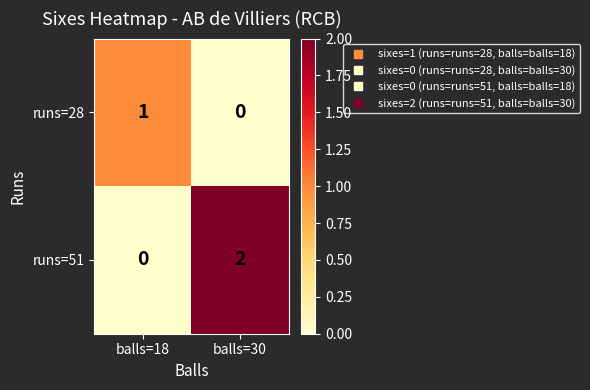

How many series are shown in this chart?

2